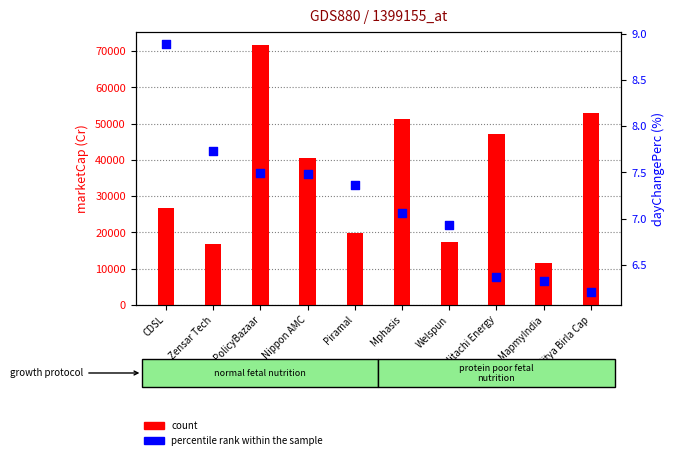

At how many categories does at least one series exceed 64536?

1